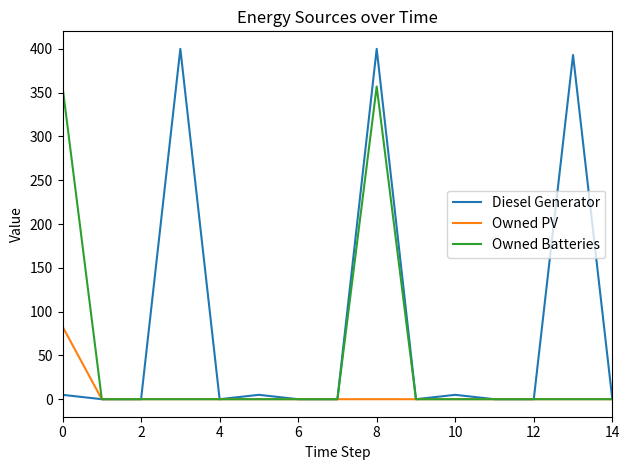

What is the difference between the second highest and second lowest values in the Owned Batteries series?

357